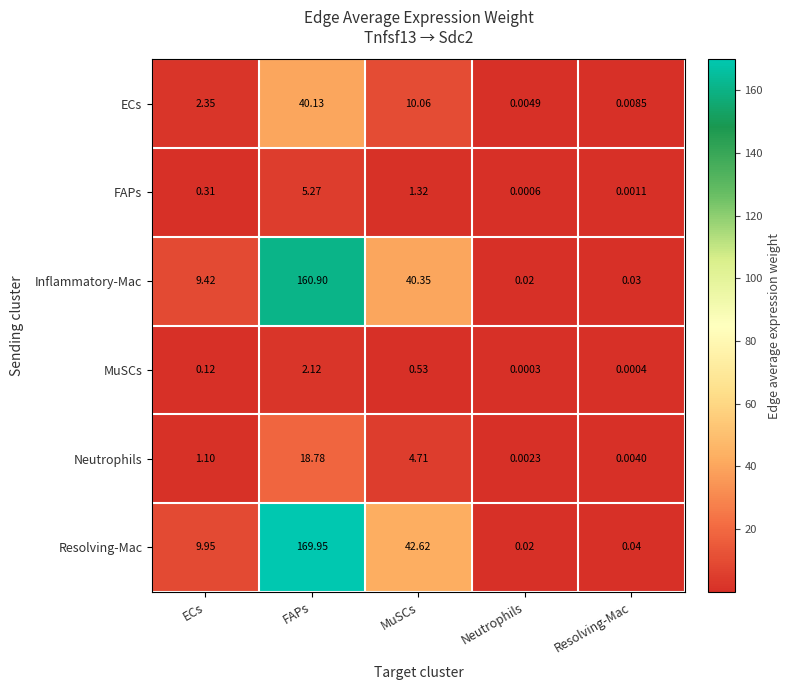

At which label is Resolving-Mac closest to 84?

MuSCs